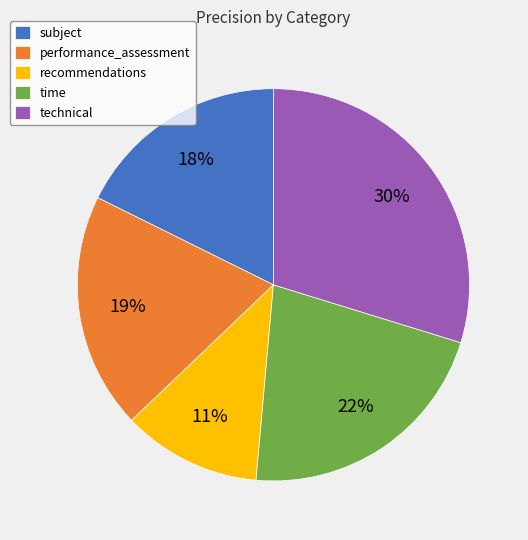

What is the ratio of the value at recommendations to the value at technical?

0.4